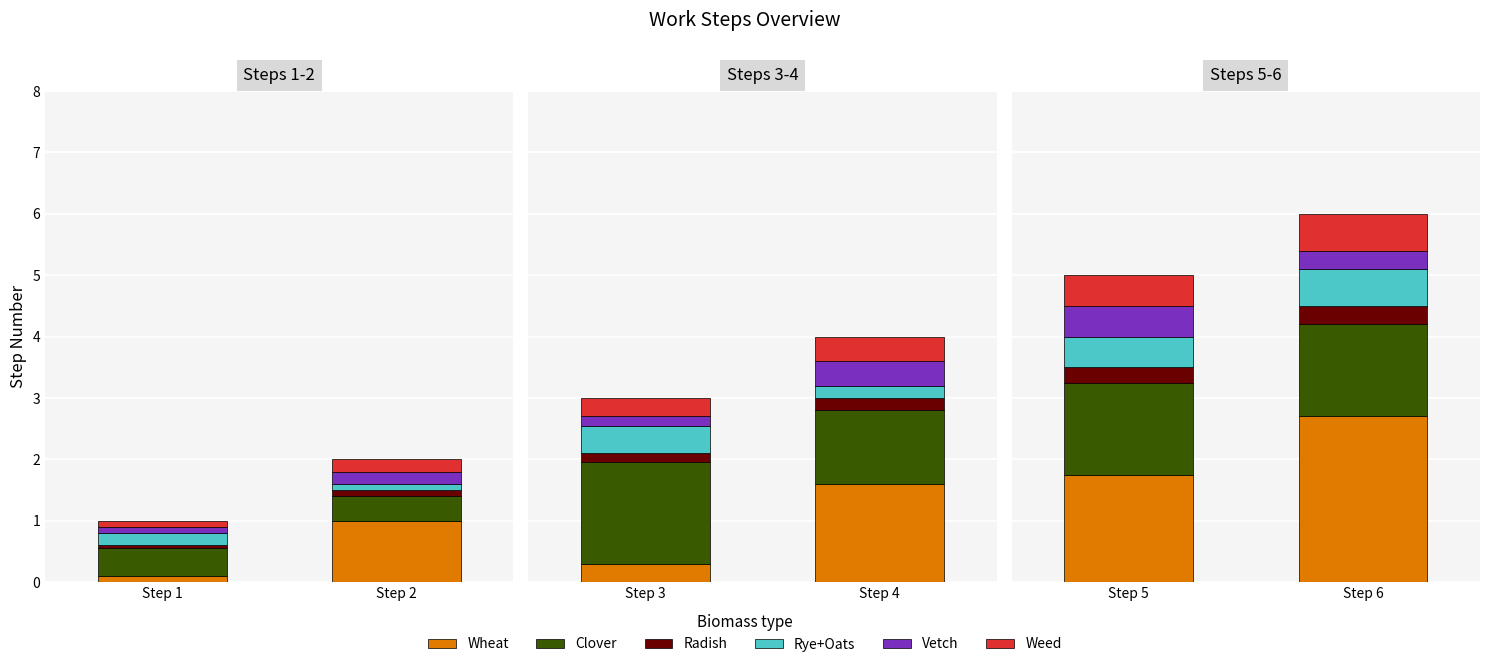

Which category has the highest value across all series?

Step 6